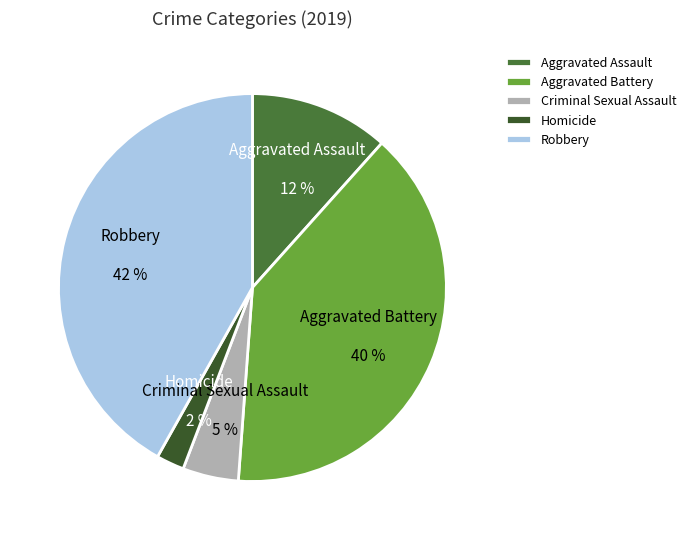

True or false: Criminal Sexual Assault accounts for 5% of the total.

True